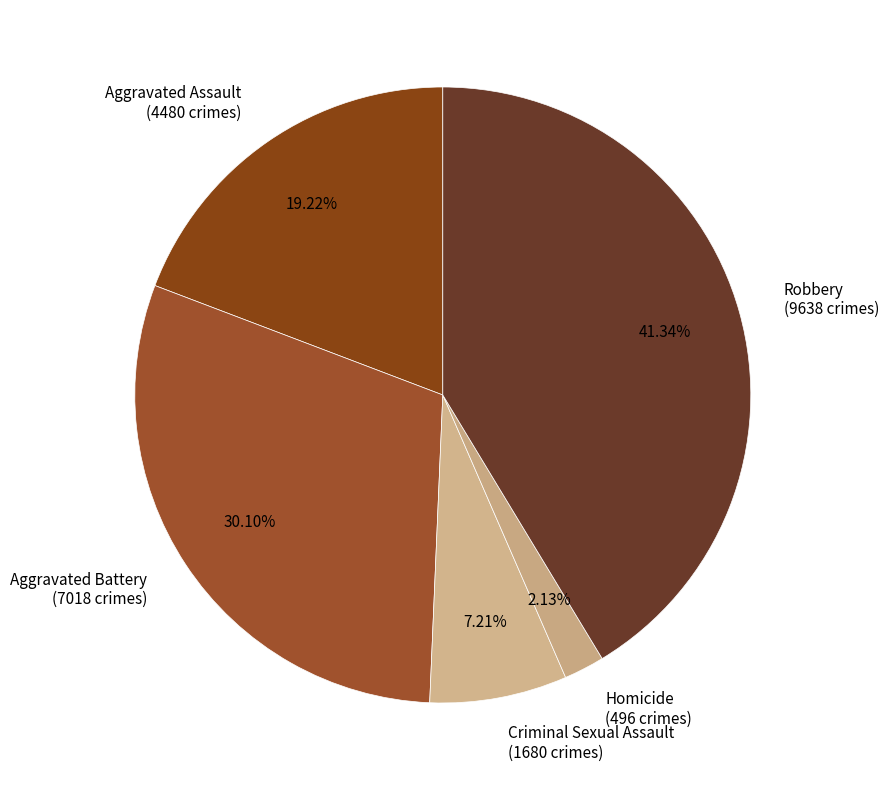

Rank the categories by value from highest to lowest.

Robbery, Aggravated Battery, Aggravated Assault, Criminal Sexual Assault, Homicide